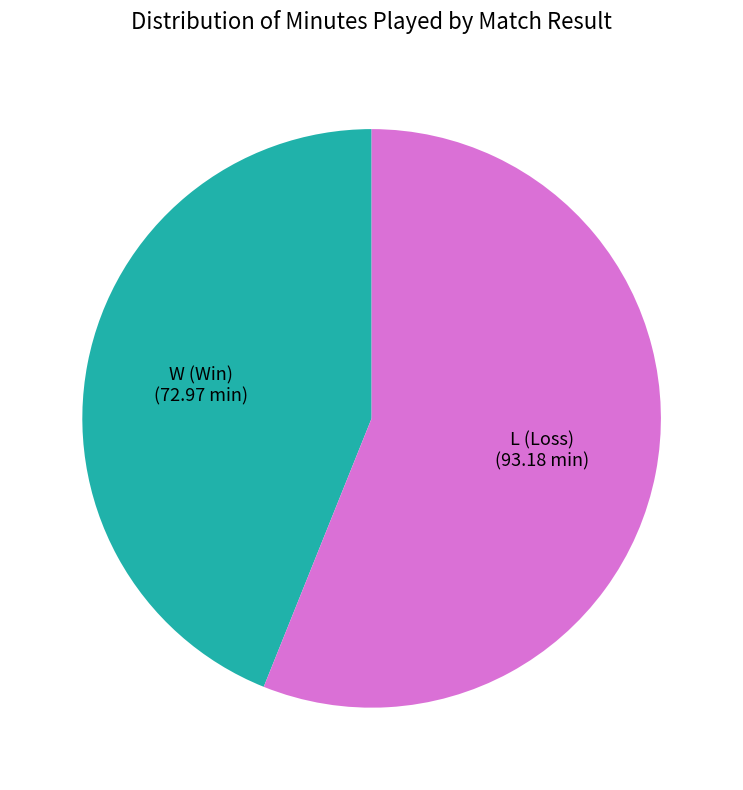

Is it true that L (Loss) is 42% of the pie?

False